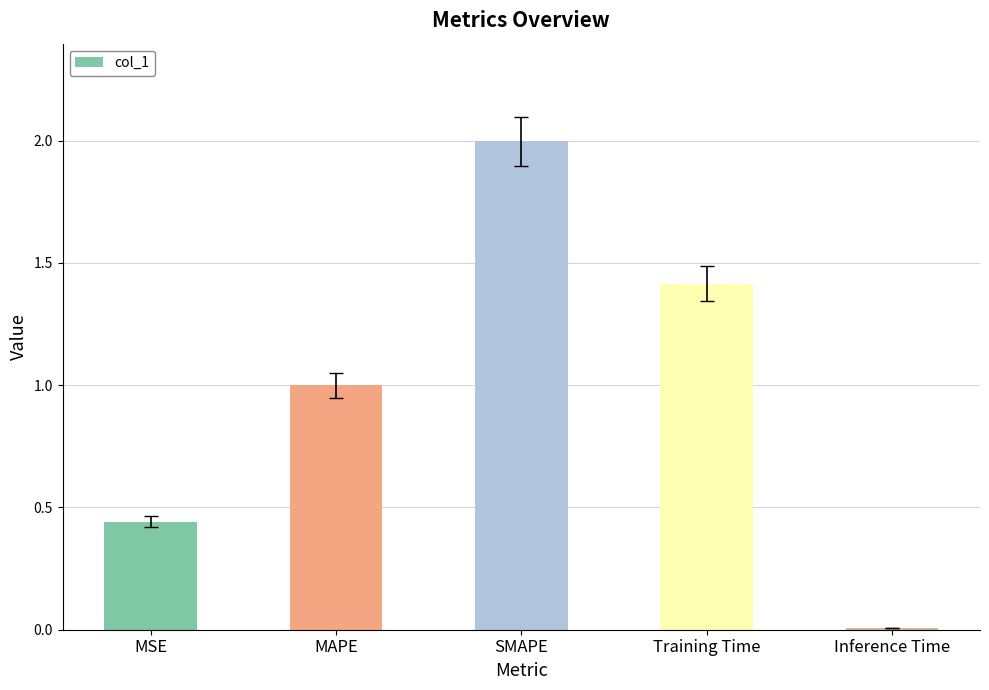

Between Training Time and MSE, which is larger?

Training Time